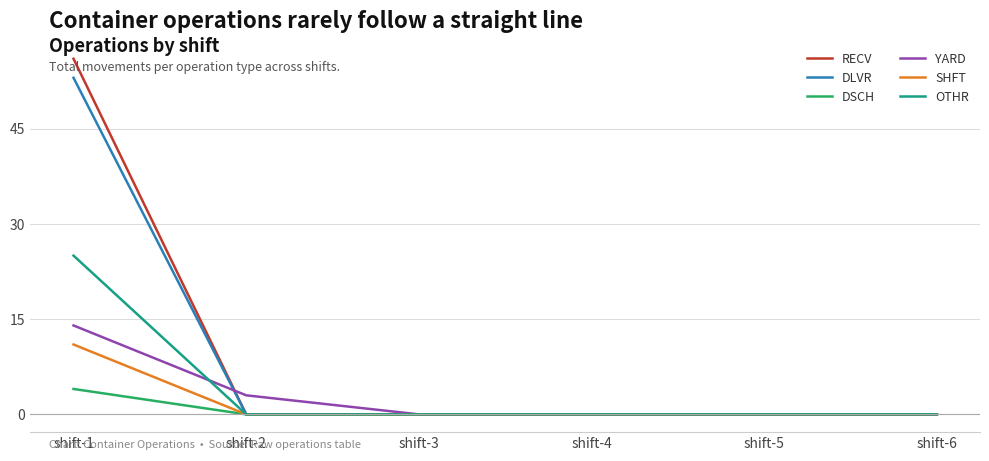

List the series in order of their peak value, lowest first.

DSCH, SHFT, YARD, OTHR, DLVR, RECV